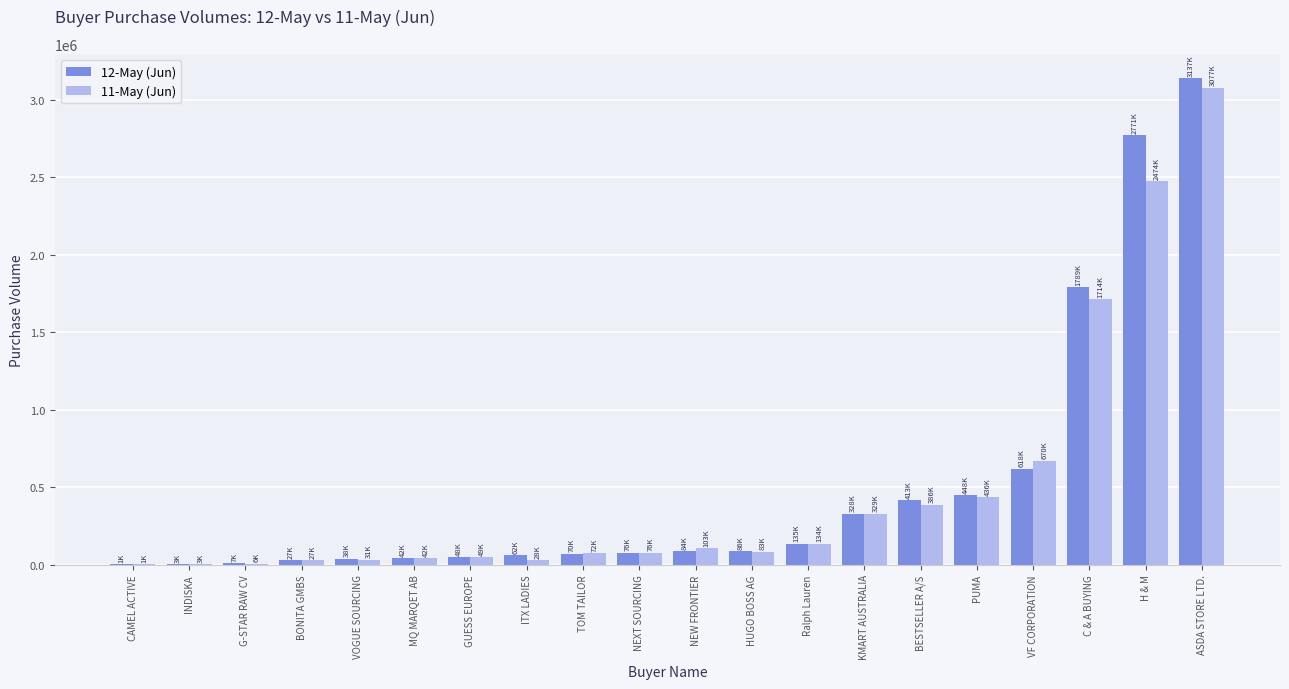

What is the total value across all series at NEW FRONTIER?

188558